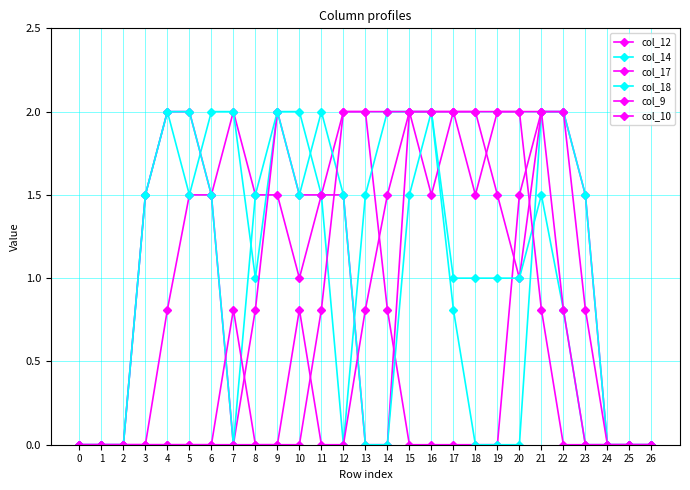

How many distinct data groups are displayed?

6